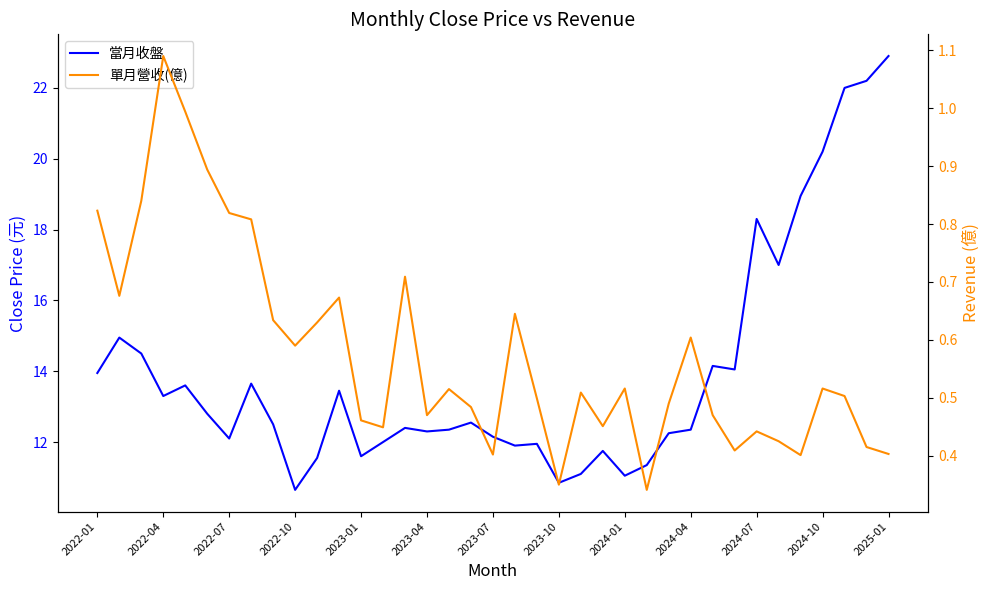

How many interior local peaks does the 單月營收(億) series have?

10